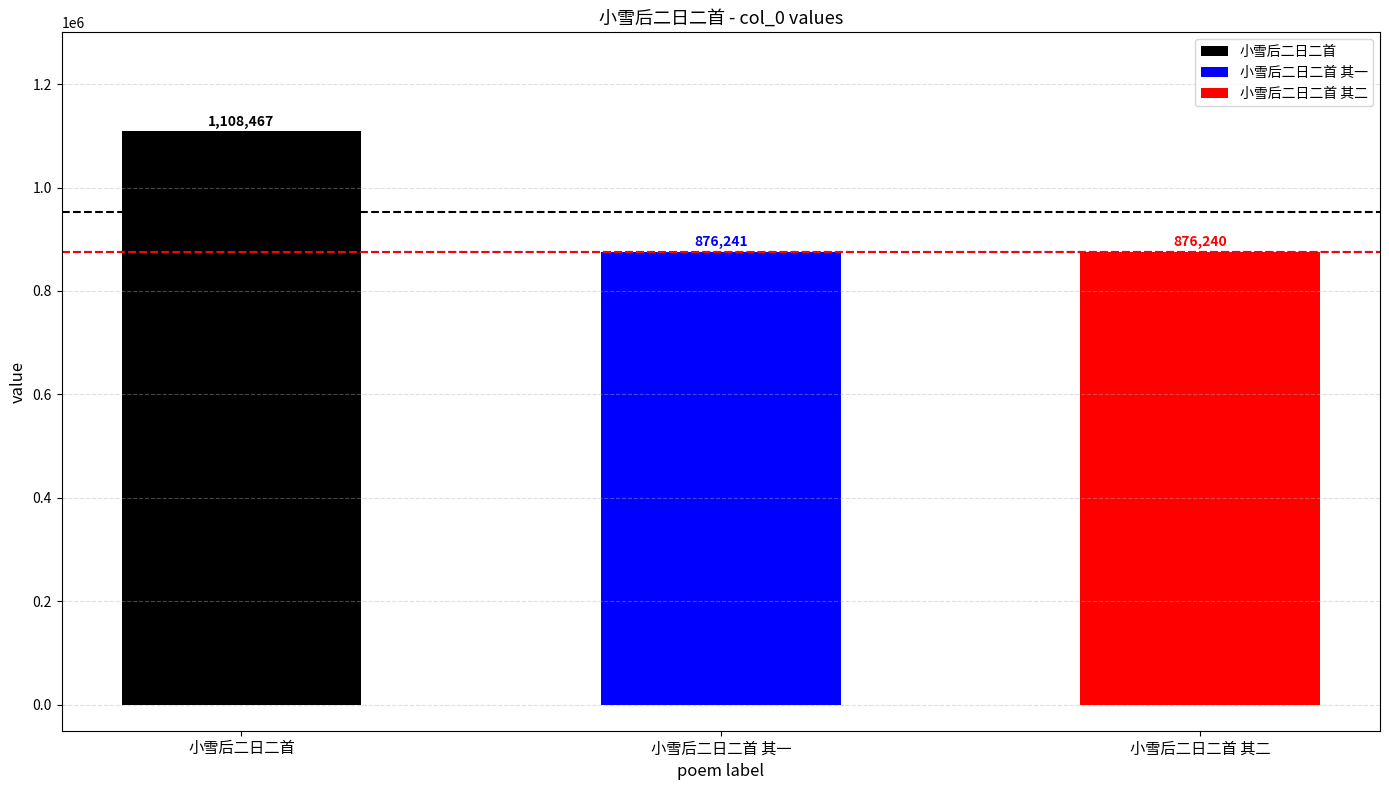

Rank the categories by value from lowest to highest.

小雪后二日二首 其二, 小雪后二日二首 其一, 小雪后二日二首